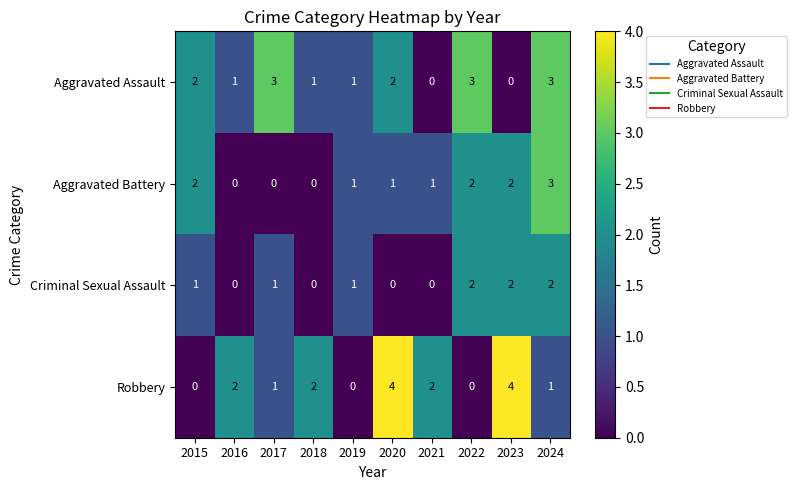

How many values in Aggravated Assault are above zero?

8